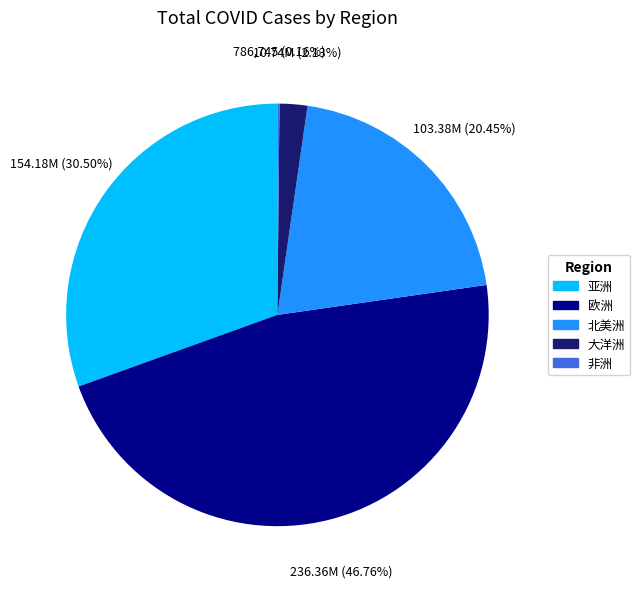

Between 大洋洲 and 欧洲, which is larger?

欧洲